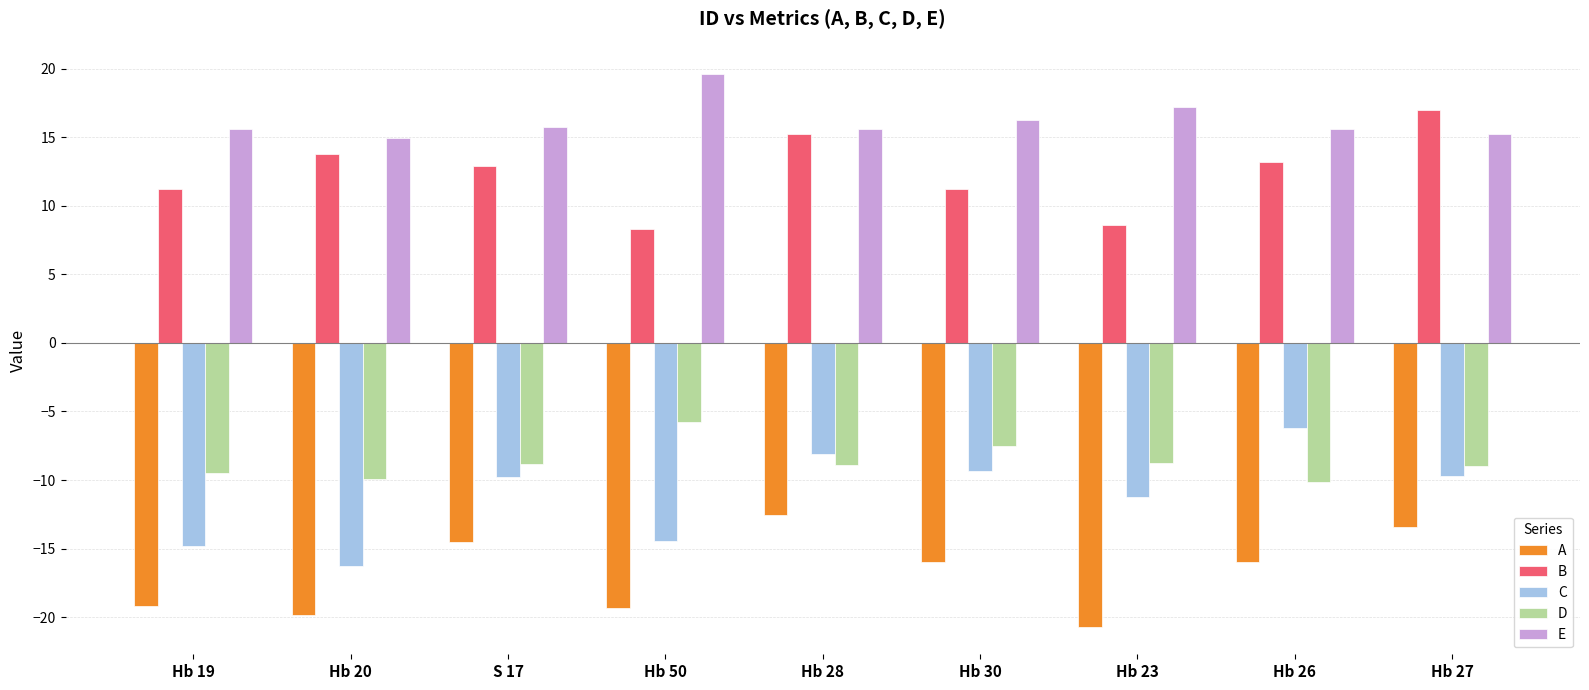

What is the total value across all series at S 17?

-4.4